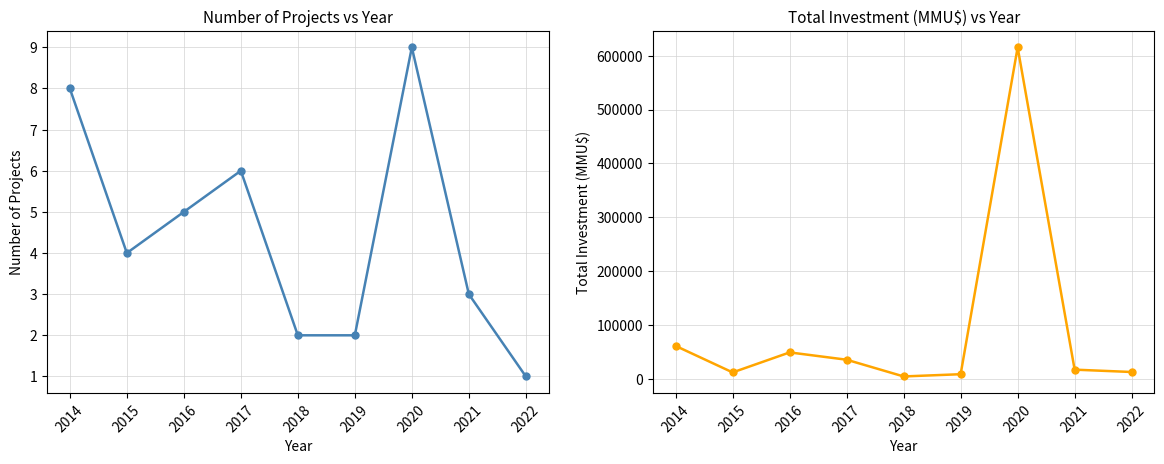

Between 2014 and 2018, which series saw the biggest shift?

Total Investment (MMU$)